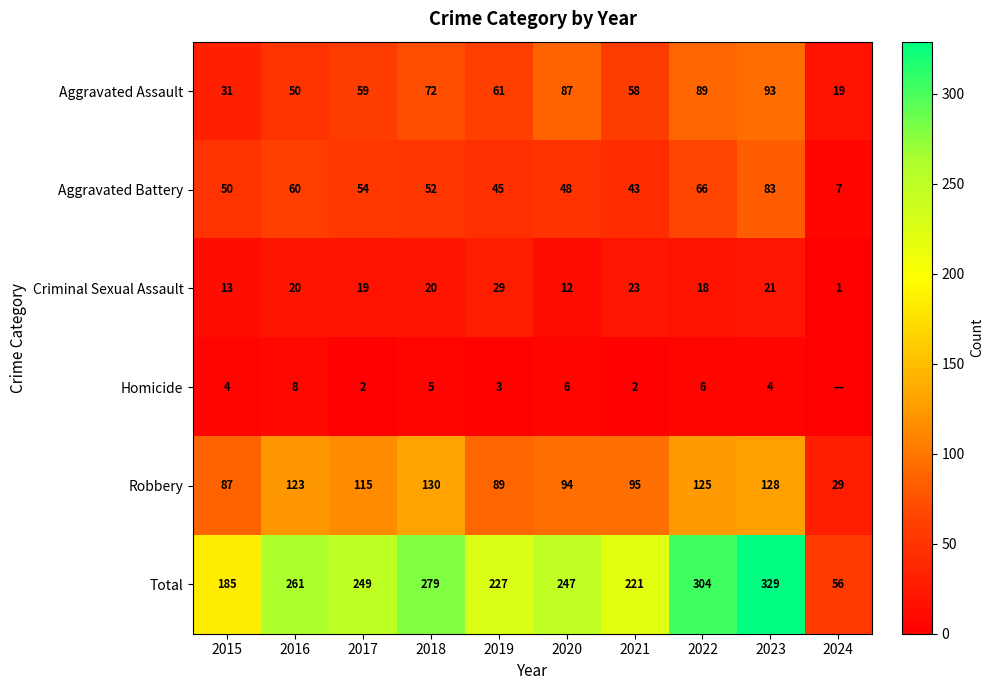

What is the average value of the Criminal Sexual Assault series?

18